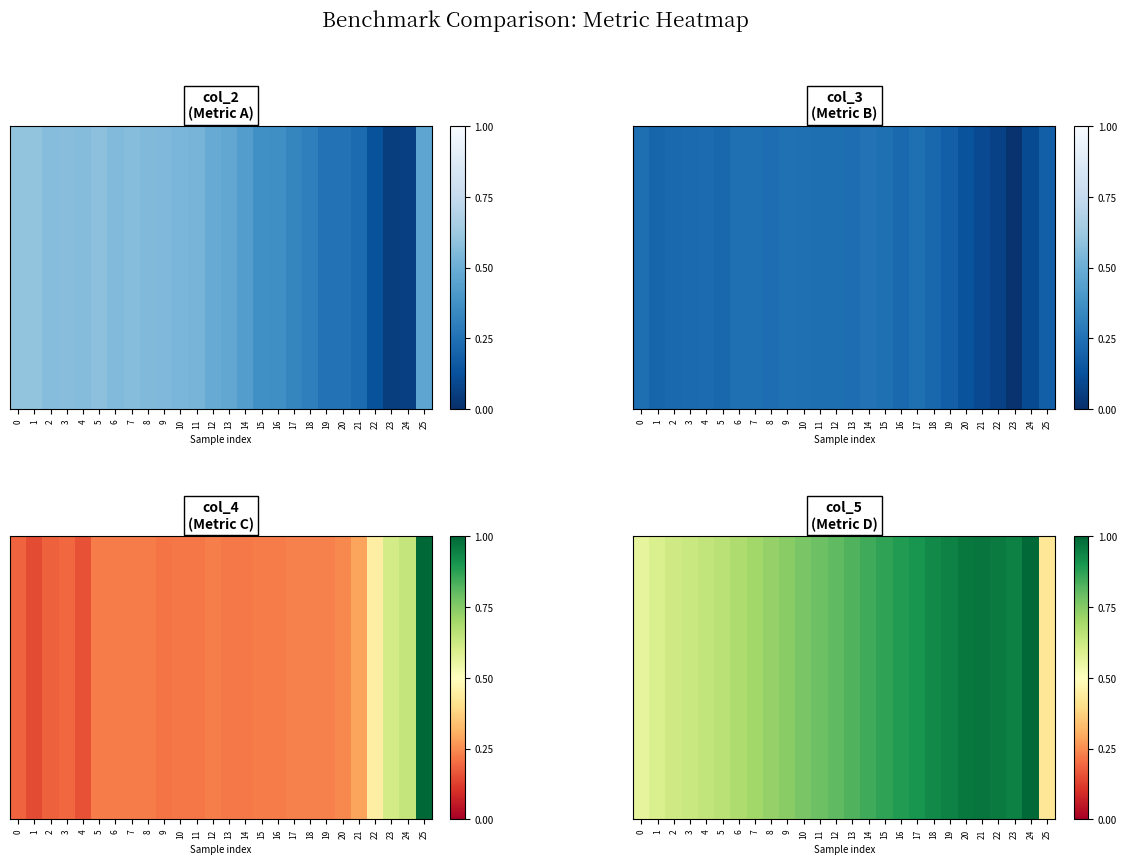

Between 8 and 10, which is larger?

10